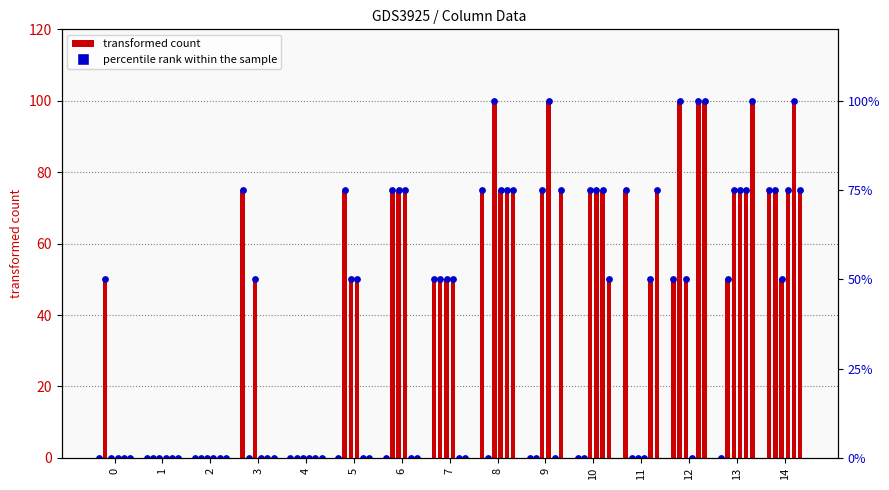

What is the change in value from 0 to 3?

+75